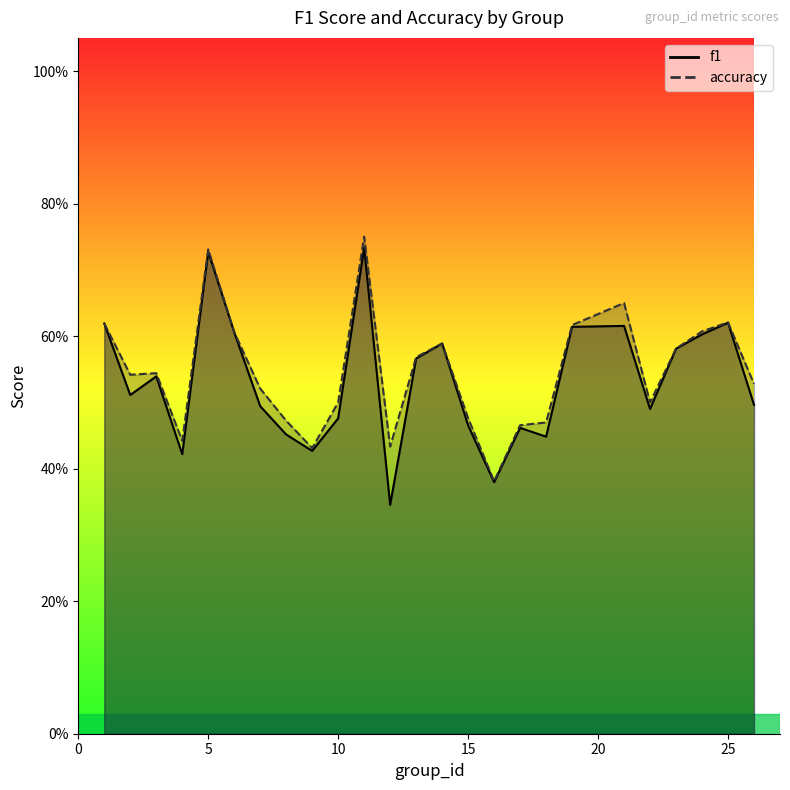

Reading right to left, what are all the values shown in this chart?

f1: 0.5	0.6	0.6	0.6	0.5	0.6	0.6	0.4	0.5	0.4	0.5	0.6	0.6	0.3	0.7	0.5	0.4	0.5	0.5	0.6	0.7	0.4	0.5	0.5	0.6
accuracy: 0.5	0.6	0.6	0.6	0.5	0.7	0.6	0.5	0.5	0.4	0.5	0.6	0.6	0.4	0.8	0.5	0.4	0.5	0.5	0.6	0.7	0.4	0.5	0.5	0.6